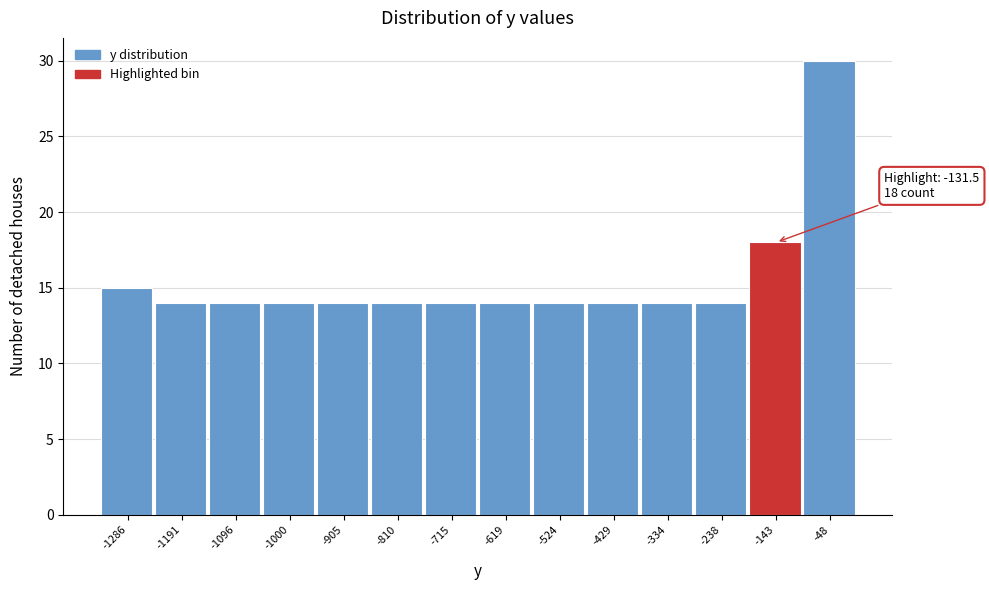

Over which range of the x-axis is the bar tallest?

-100 to 0